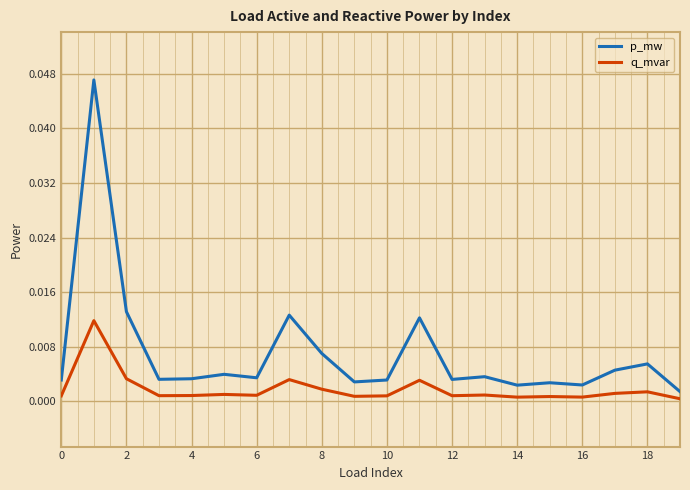

Which series has the largest total across all categories?

p_mw